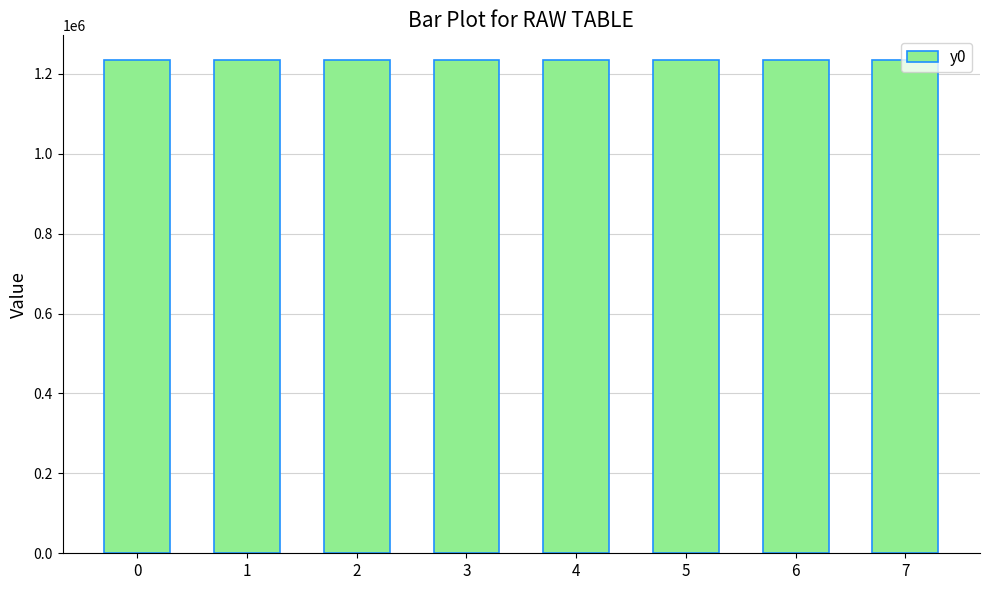

What is the difference between the values at 2 and 4?

270.0